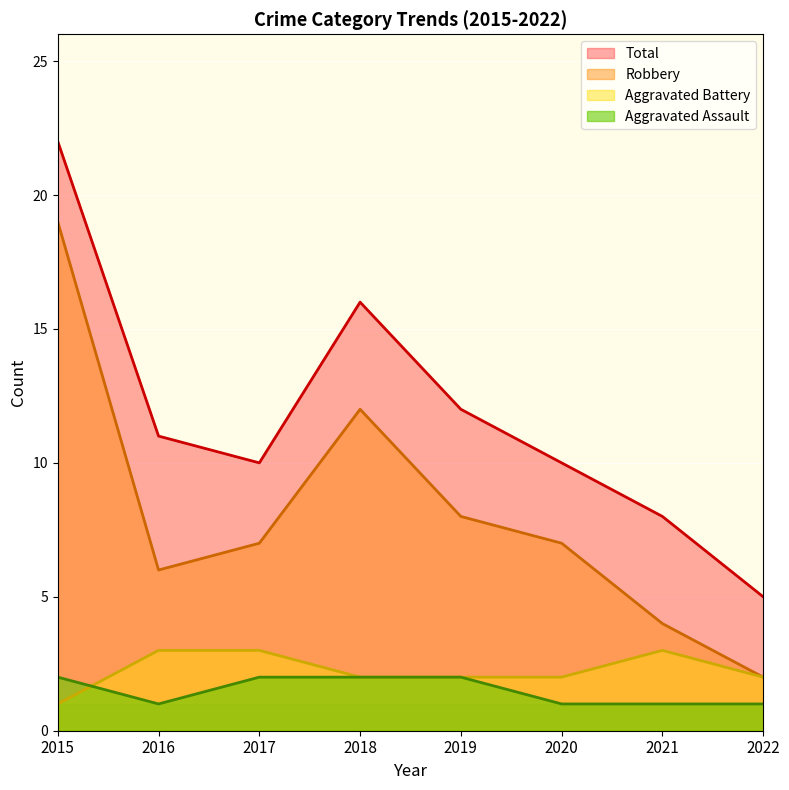

How many lines are shown in the chart?

4